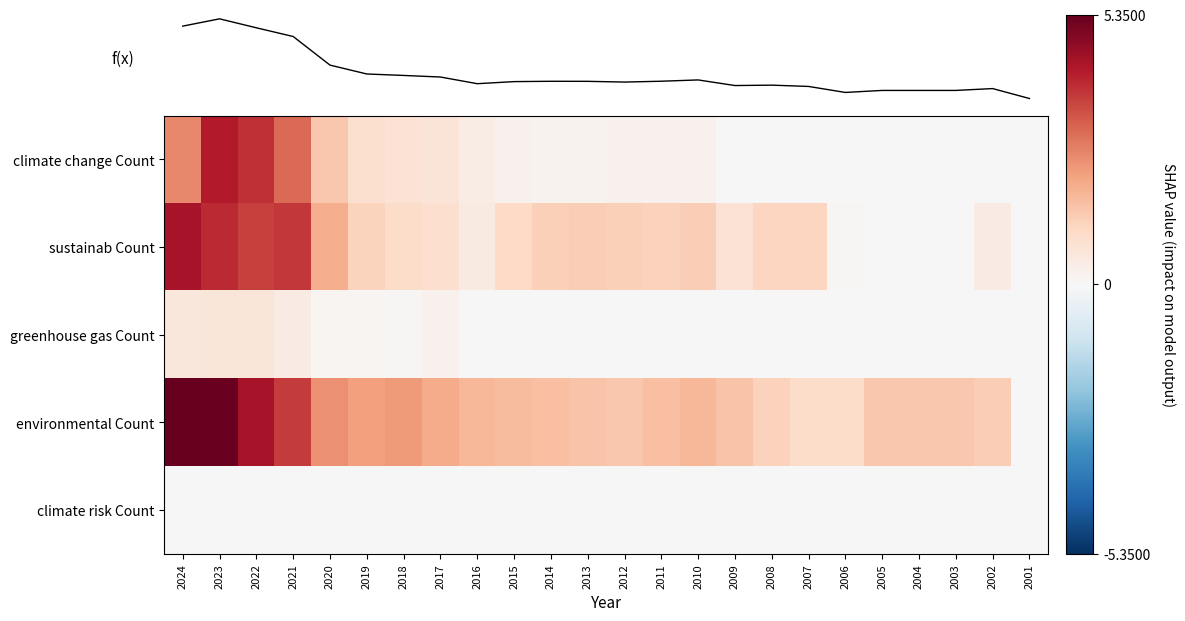

What is the difference between the highest and lowest values at 2009?

1.5